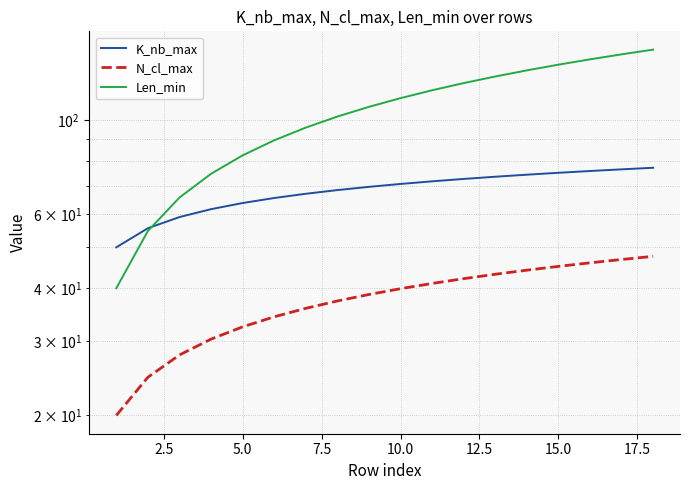

Which series has the largest range (max minus min)?

Len_min